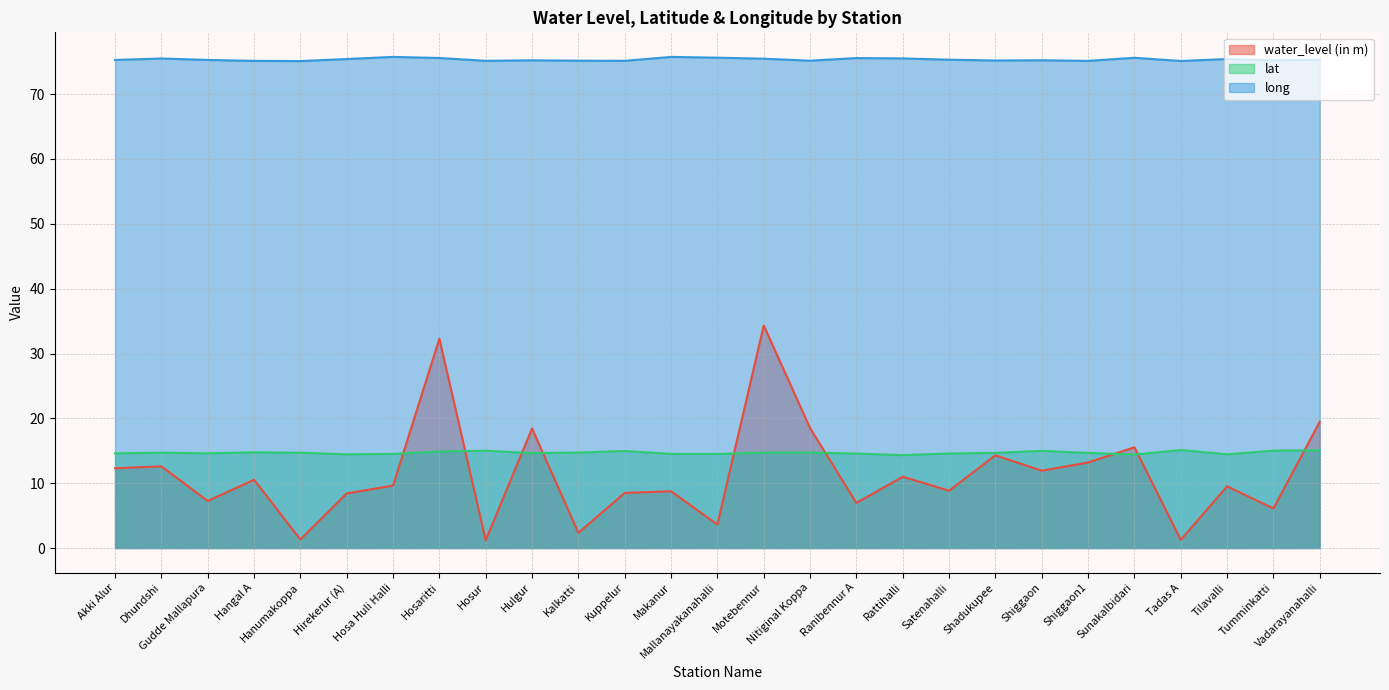

What is the smallest value displayed?

1.2